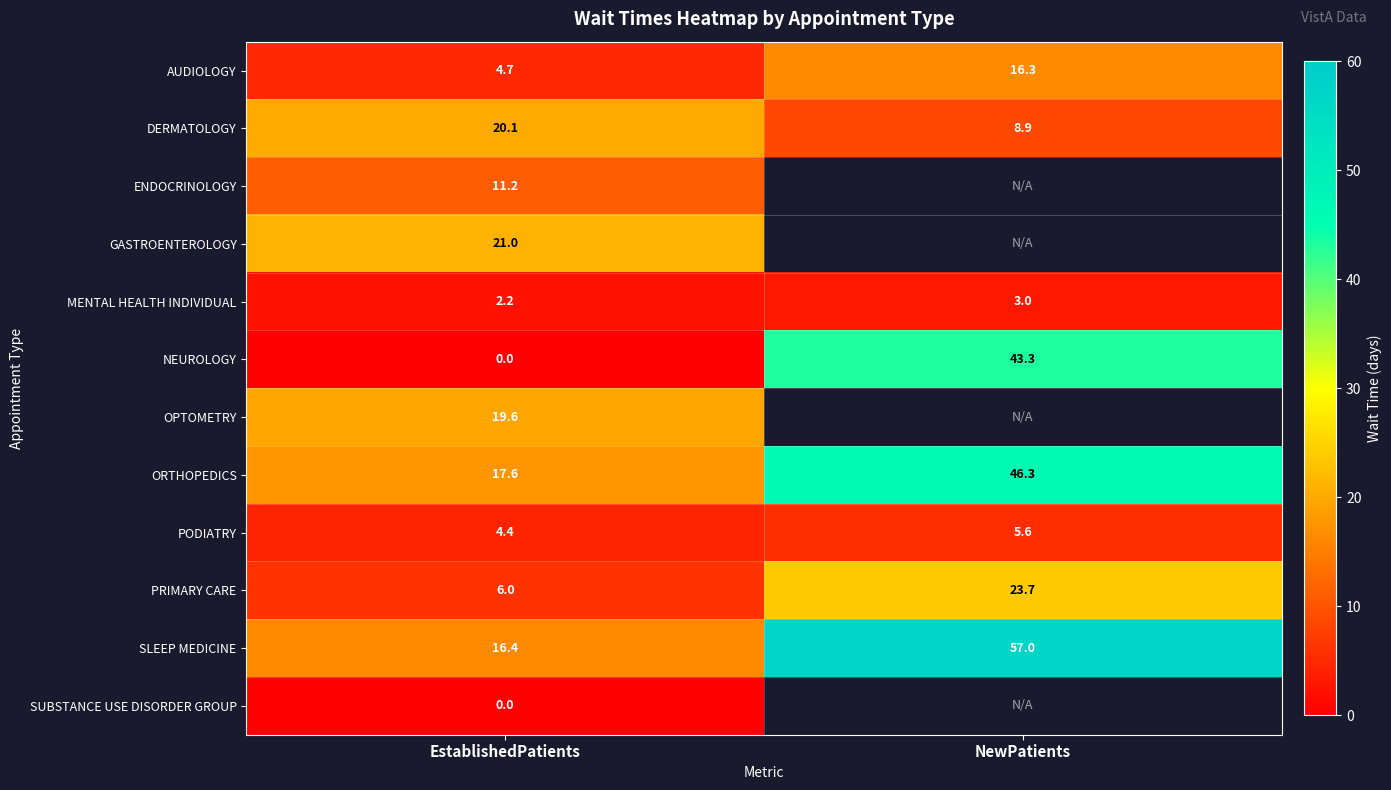

What is the difference between the highest and lowest values at NewPatients?

54.0